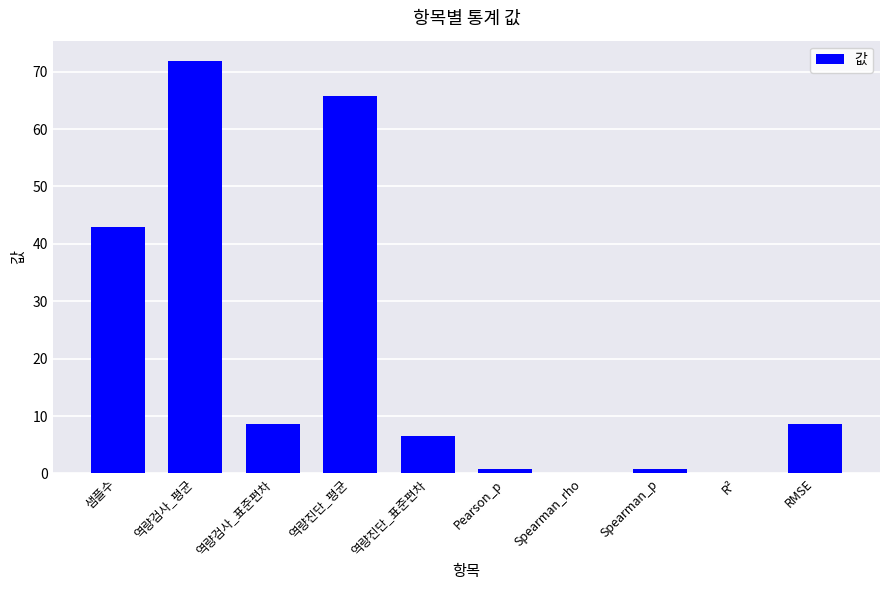

What is the sum of the values at RMSE and 역량검사_평균?

80.5